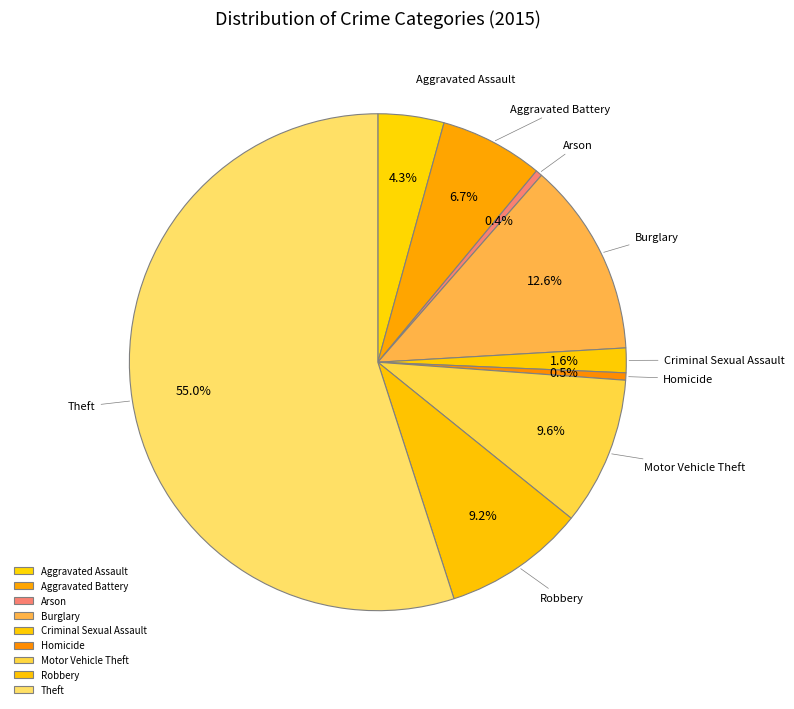

Which category accounts for the majority?

Theft